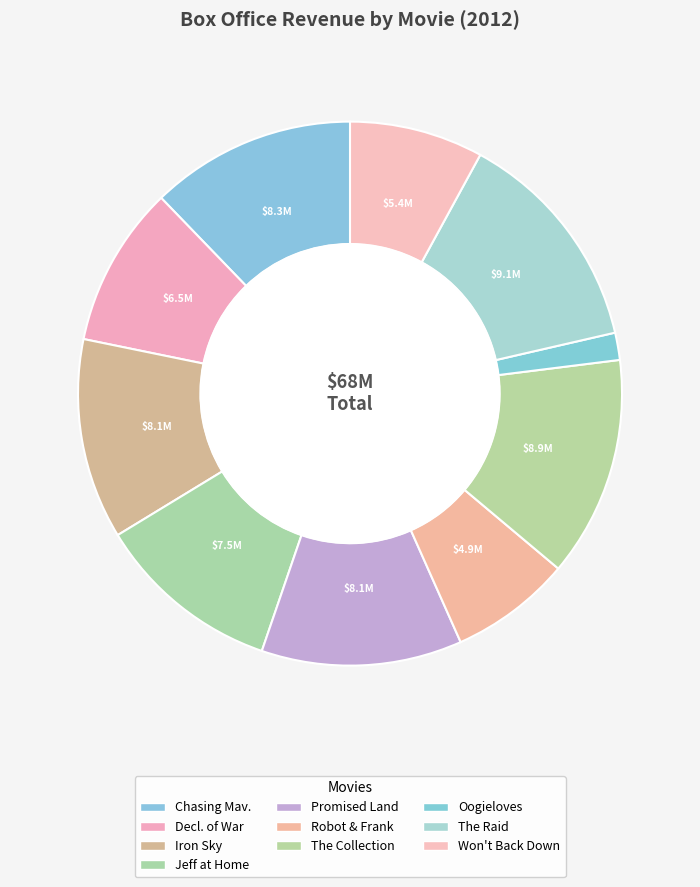

How many slices are in this pie chart?

10